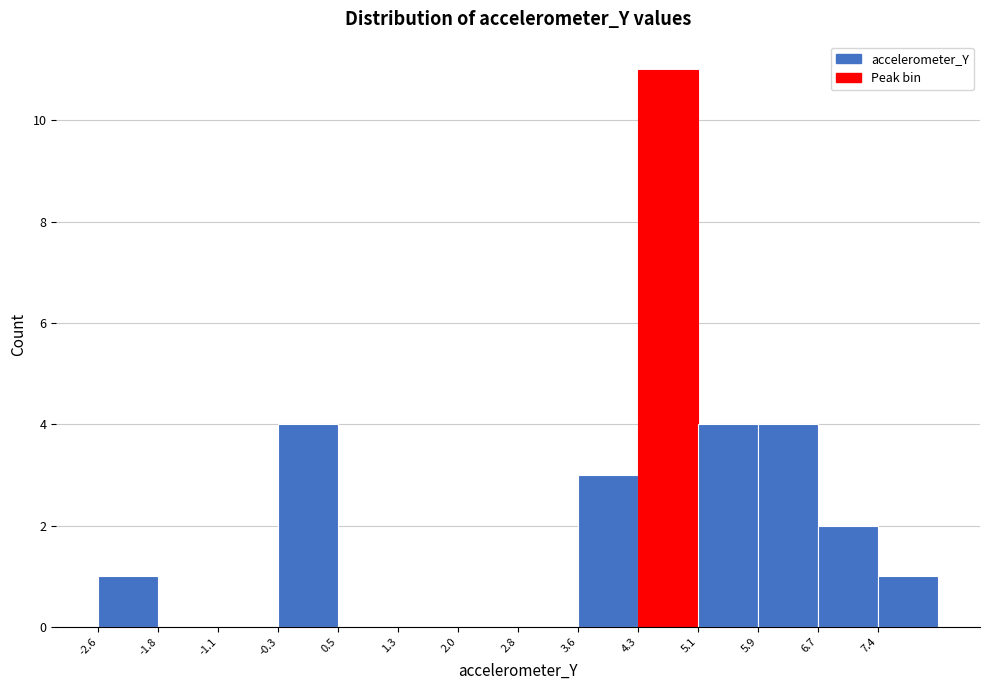

Reading left to right, list every bar in this chart as the range it spans on the x-axis followed by its height. Neither the bar edges nor the heights are printed on the chart, so give them approximately, as read against the axes.

-2.6 to -1.8: 1
-1.8 to -1.1: 0
-1.1 to -0.3: 0
-0.3 to 0.5: 4
0.5 to 1.3: 0
1.3 to 2.0: 0
2.0 to 2.8: 0
2.8 to 3.6: 0
3.6 to 4.3: 3
4.3 to 5.1: 11
5.1 to 5.9: 4
5.9 to 6.7: 4
6.7 to 7.4: 2
7.4 to 8.2: 1